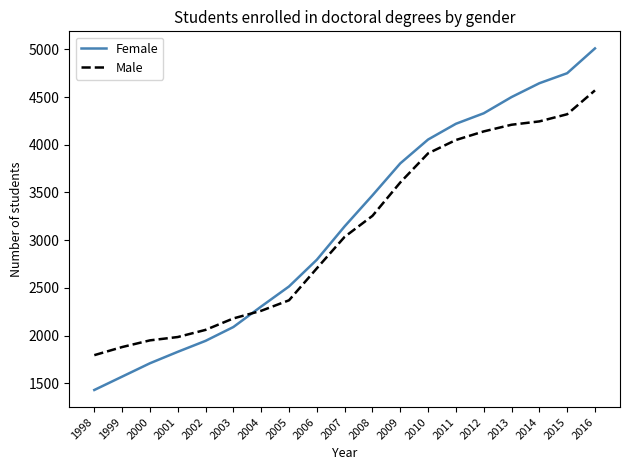

Which series changed the most between 2000 and 2012?

Female